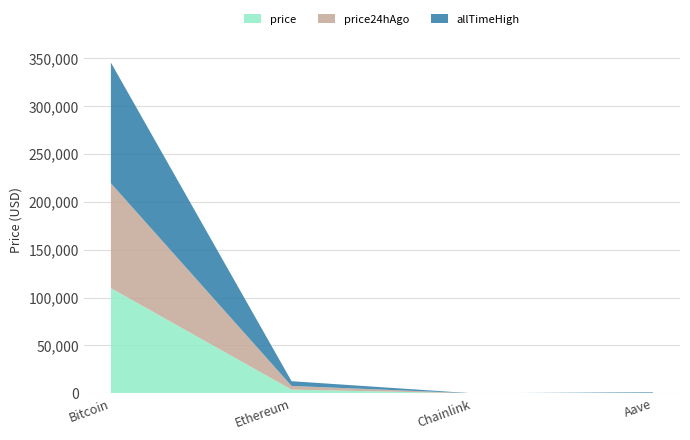

Reading left to right, what are all the values shown in this chart?

price: 109934.0	3898.7	17.6	226.4
price24hAgo: 109622.0	3848.1	17.3	221.5
allTimeHigh: 126080.0	4946.1	52.7	661.7